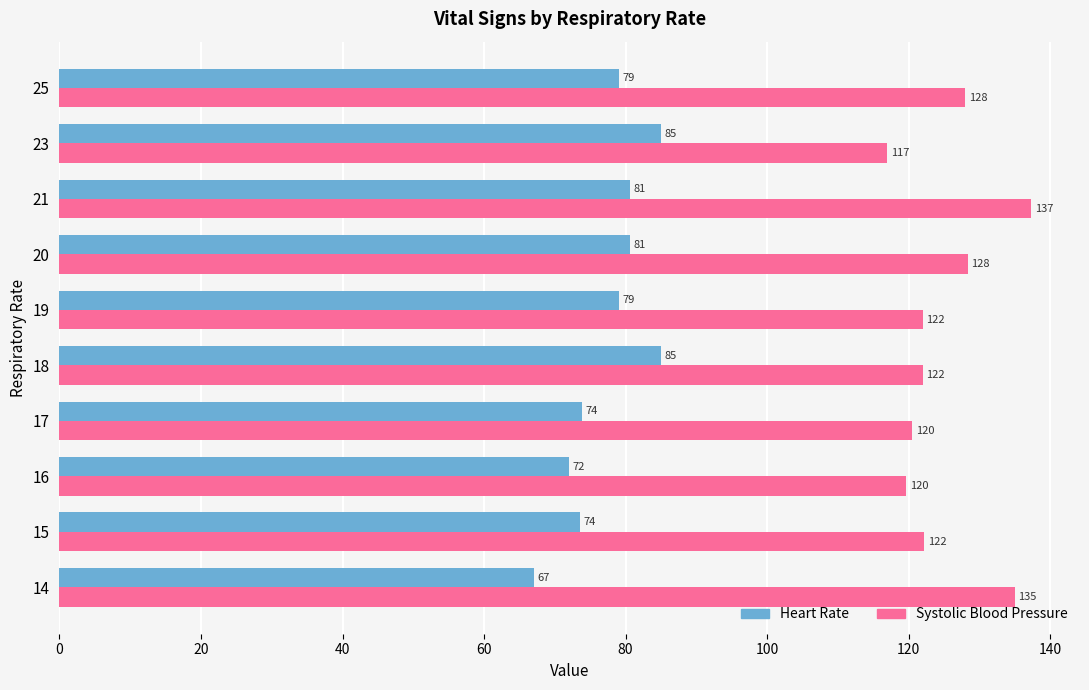

What are all the series names shown in the legend?

Heart Rate, Systolic Blood Pressure